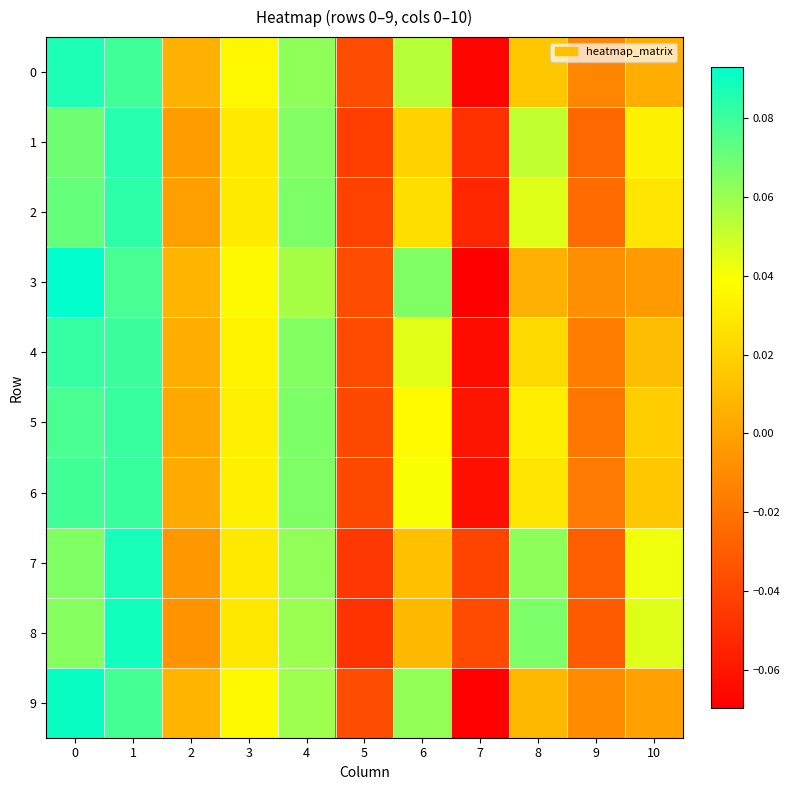

At 2, list the series in order from smallest to largest.

8, 7, 1, 2, 5, 6, 4, 0, 9, 3